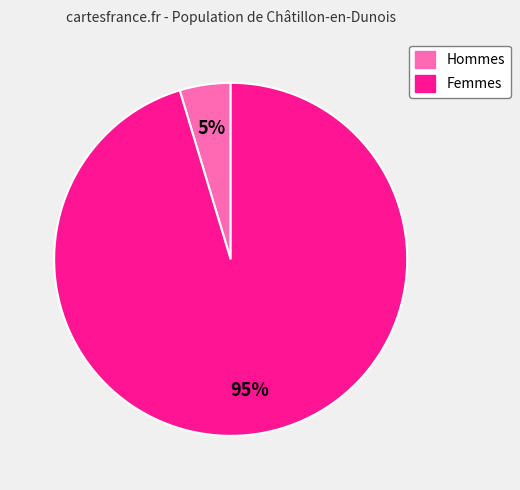

To the nearest percent, what is the average slice percentage?

50%